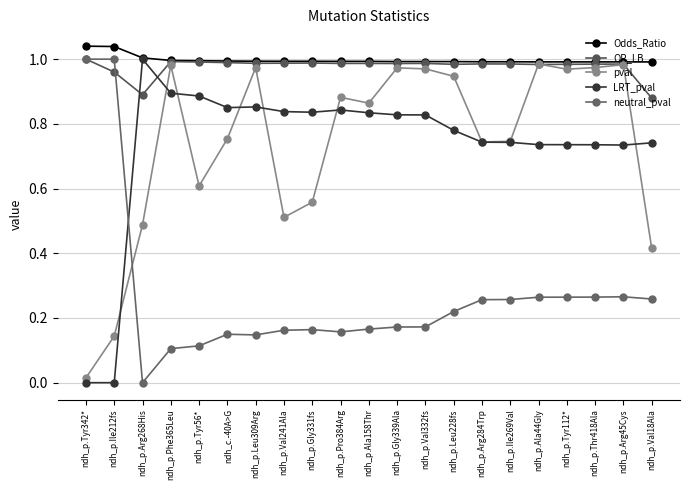

Between ndh_p.Ile212fs and ndh_p.Leu228fs, which series saw the biggest shift?

pval